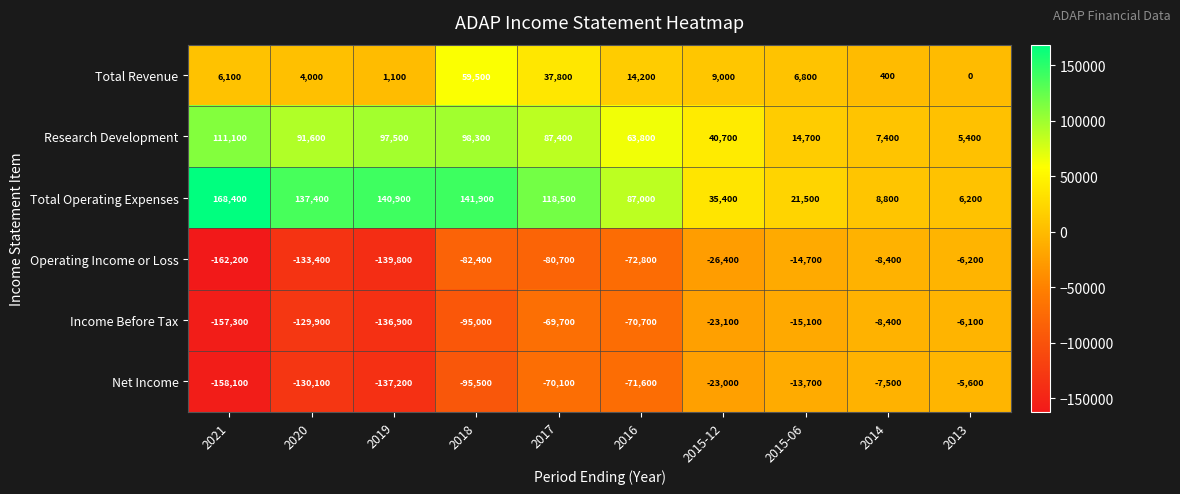

List the series in order of their peak value, highest first.

Total Operating Expenses, Research Development, Total Revenue, Net Income, Income Before Tax, Operating Income or Loss